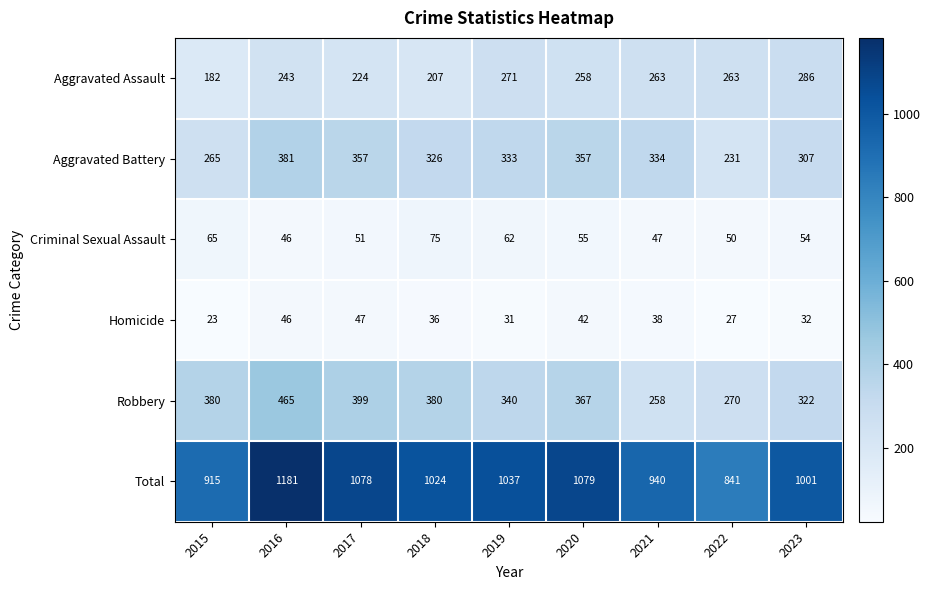

Count the number of categories in the chart.

9